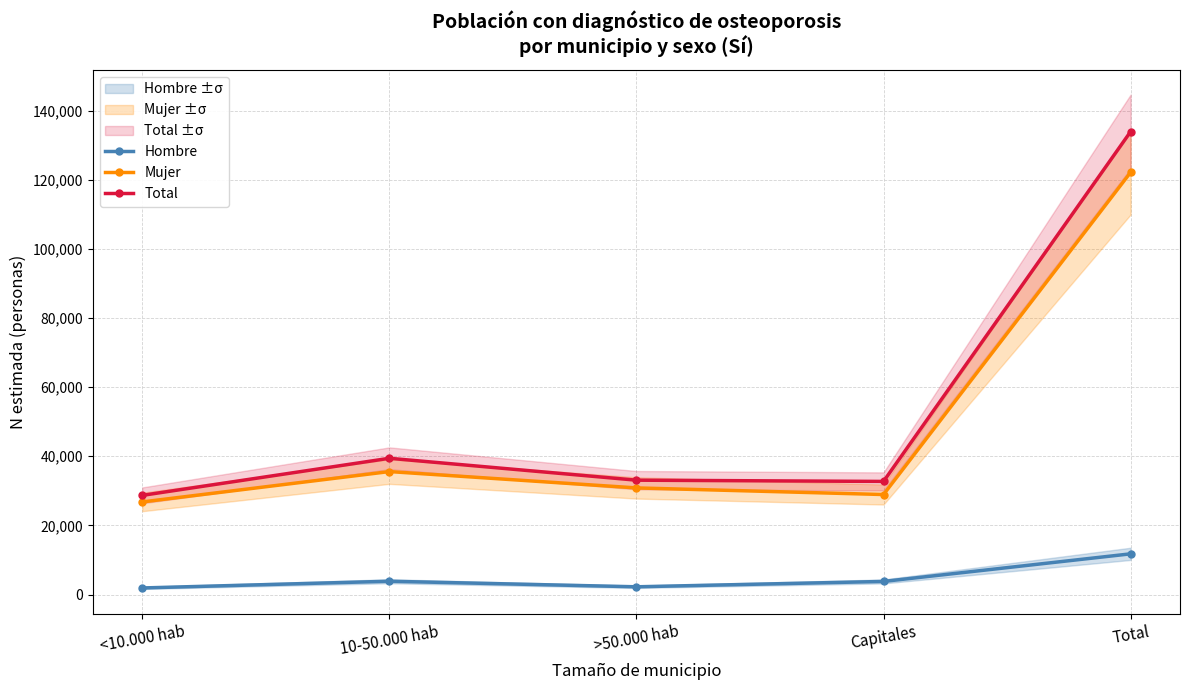

Where is the first local minimum for Total?

Capitales